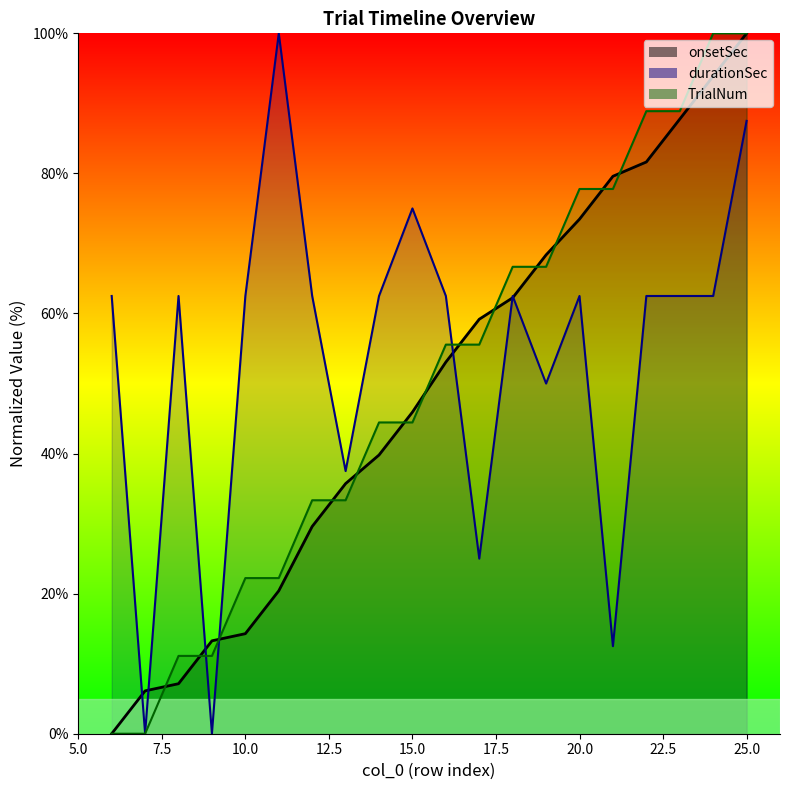

Reading right to left, extract all data points from this chart.

onsetSec: 25=100.0	24=93.9	23=87.8	22=81.6	21=79.6	20=73.5	19=68.4	18=62.2	17=59.2	16=53.1	15=45.9	14=39.8	13=35.7	12=29.6	11=20.4	10=14.3	9=13.3	8=7.1	7=6.1	6=0.0
durationSec: 25=87.5	24=62.5	23=62.5	22=62.5	21=12.5	20=62.5	19=50.0	18=62.5	17=25.0	16=62.5	15=75.0	14=62.5	13=37.5	12=62.5	11=100.0	10=62.5	9=0.0	8=62.5	7=0.0	6=62.5
TrialNum: 25=100.0	24=100.0	23=88.9	22=88.9	21=77.8	20=77.8	19=66.7	18=66.7	17=55.6	16=55.6	15=44.4	14=44.4	13=33.3	12=33.3	11=22.2	10=22.2	9=11.1	8=11.1	7=0.0	6=0.0